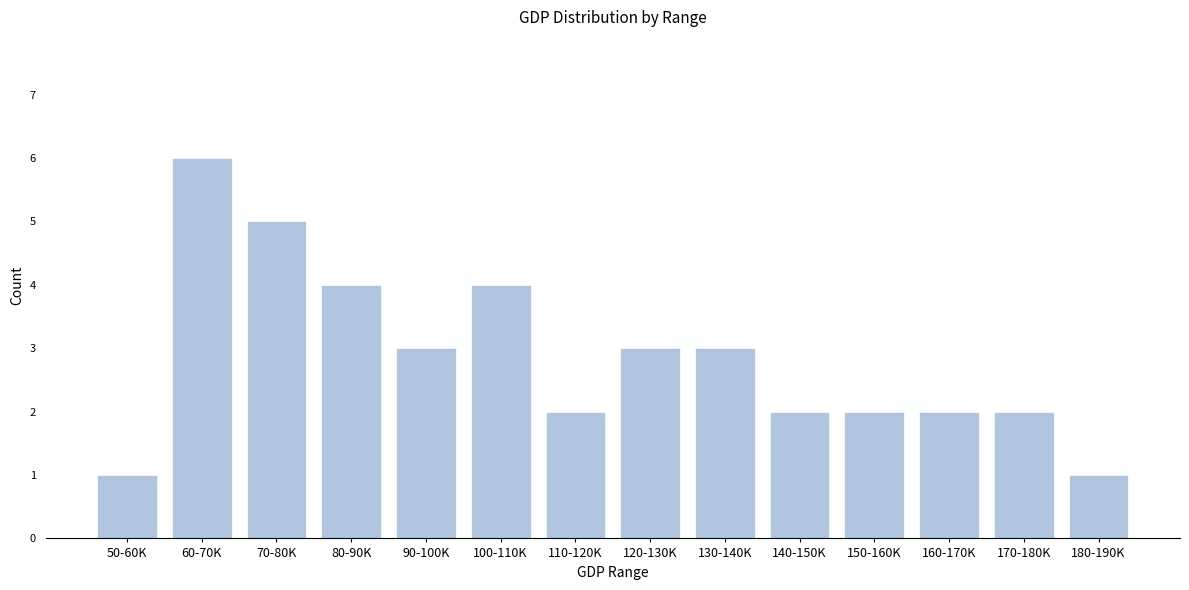

Reading right to left, what are all the values shown in this chart?

180-190K=1	170-180K=2	160-170K=2	150-160K=2	140-150K=2	130-140K=3	120-130K=3	110-120K=2	100-110K=4	90-100K=3	80-90K=4	70-80K=5	60-70K=6	50-60K=1